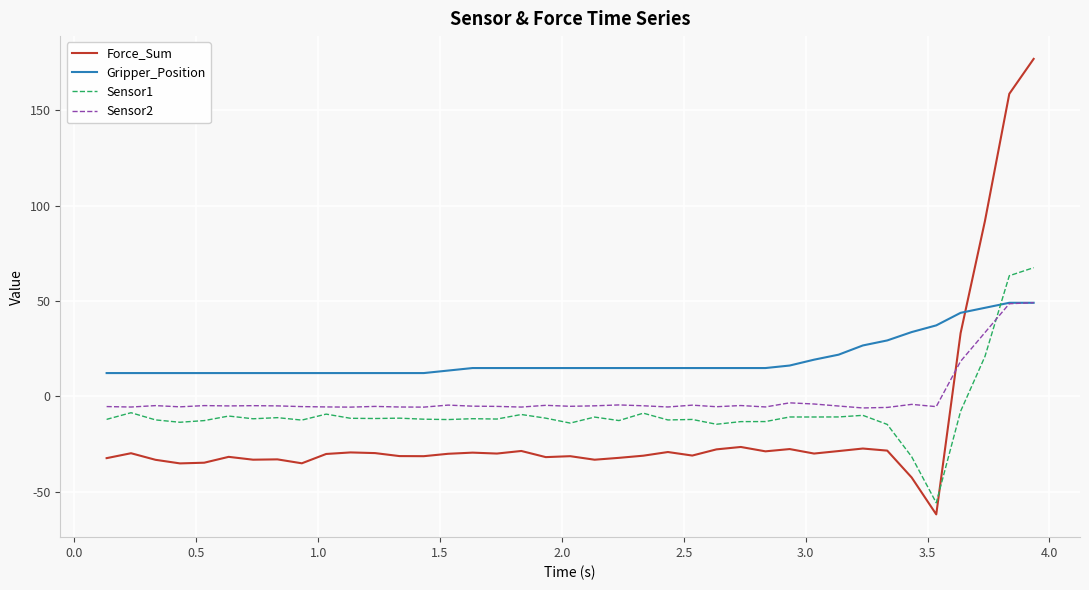

Which series has the largest total across all categories?

Gripper_Position